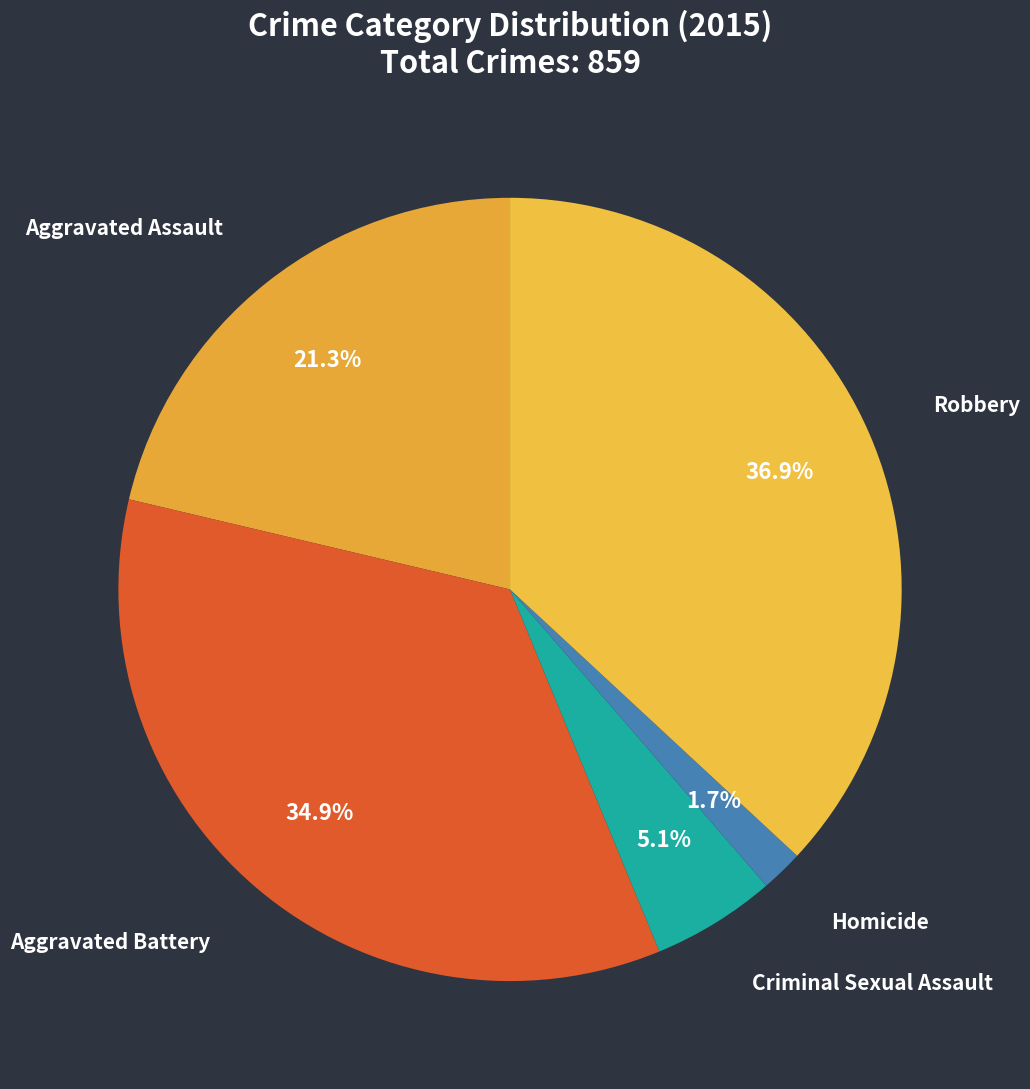

Is there a majority slice in this chart?

No